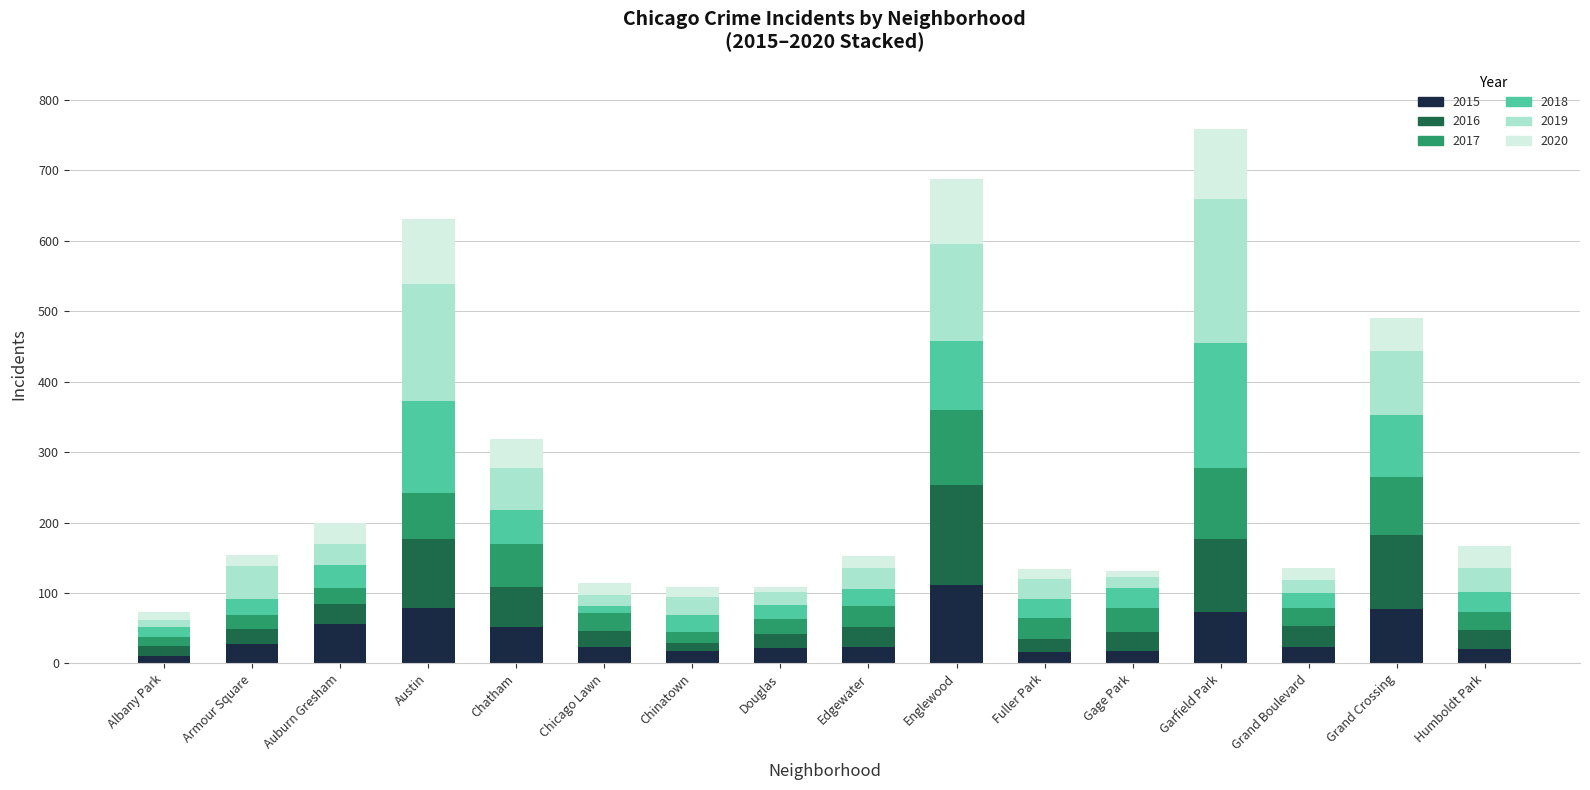

How many series are shown in this chart?

6